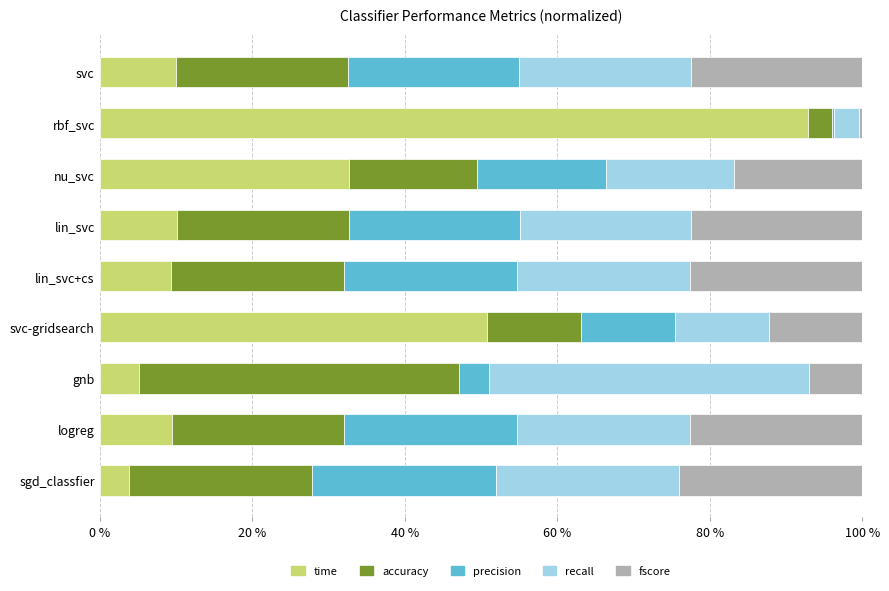

True or false: time has a value of 8.5 at gnb.

False